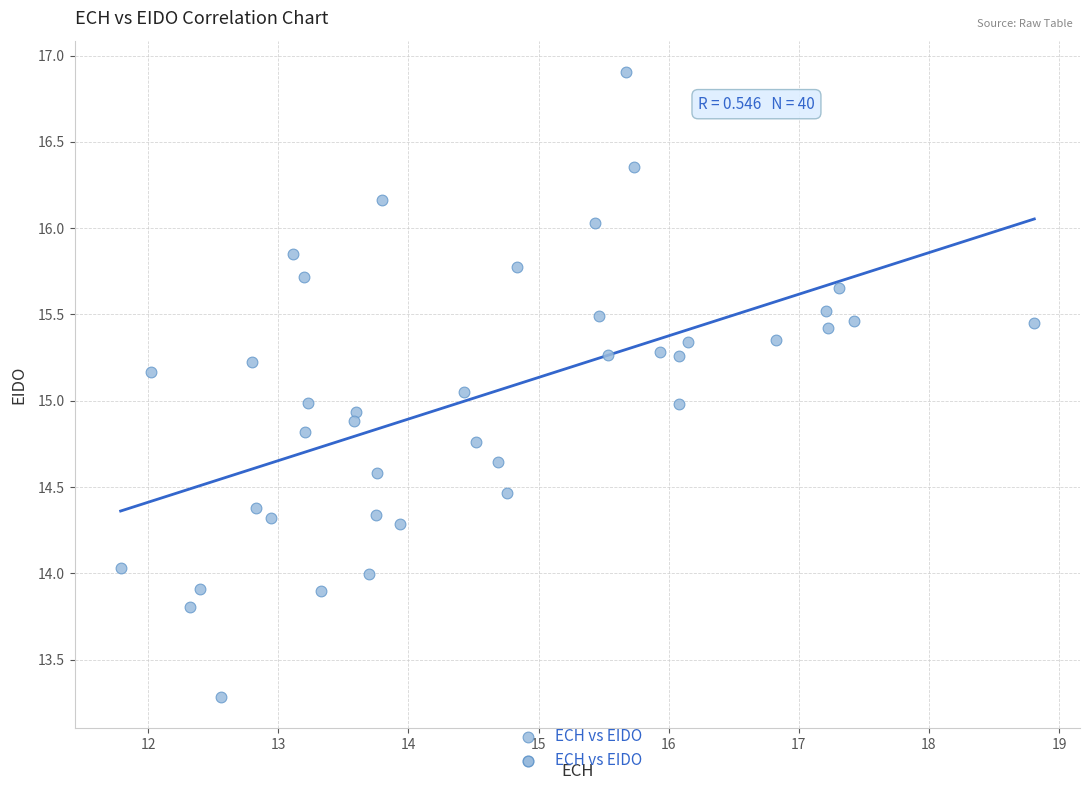

What is the range of X values (max minus min)?

7.0